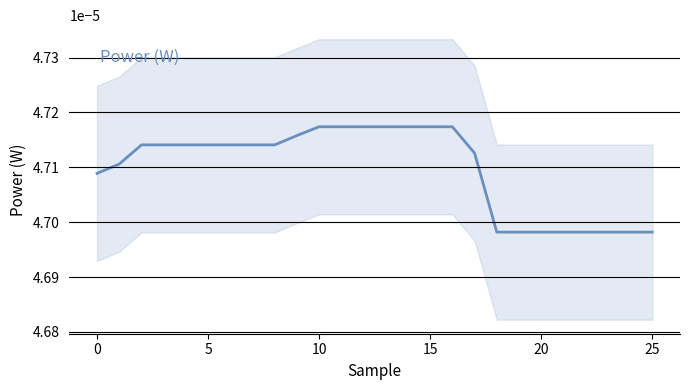

How many lines are shown in the chart?

1